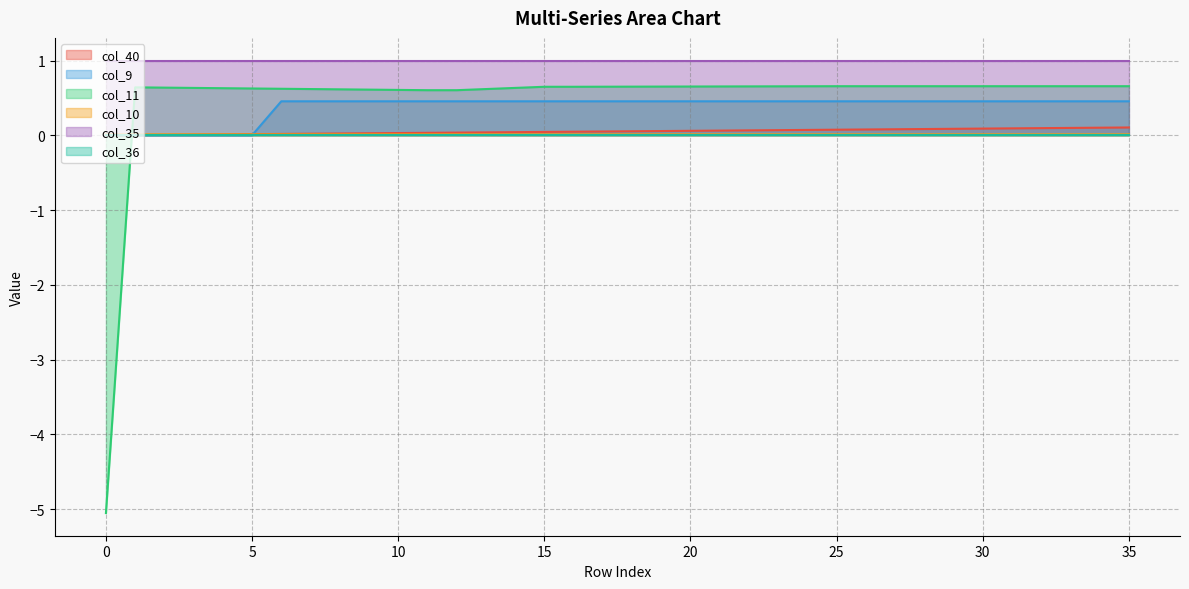

Count the number of categories in the chart.

36